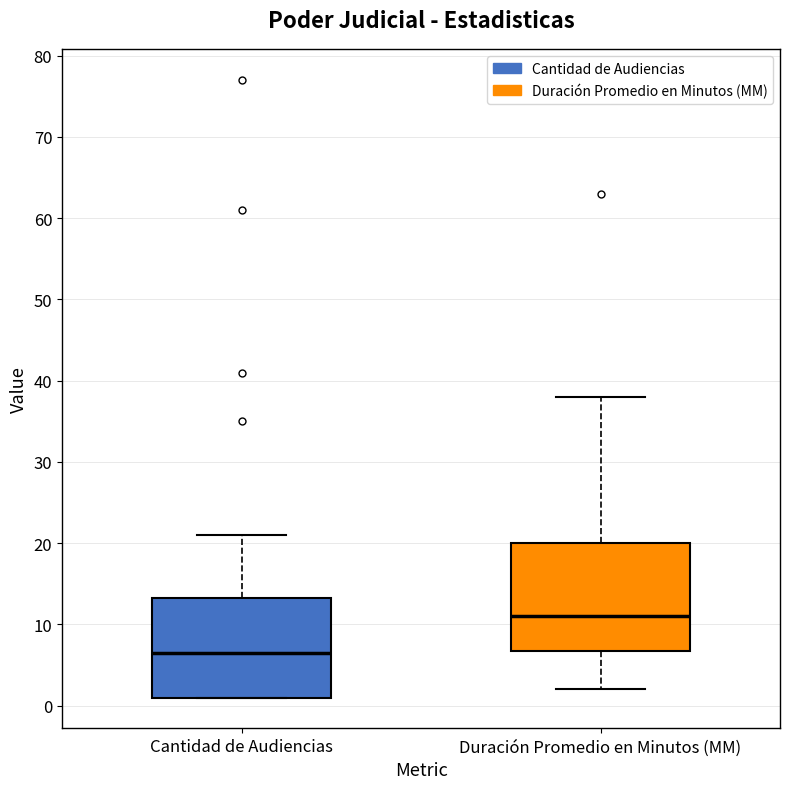

Which box has the lowest median line?

Cantidad de Audiencias